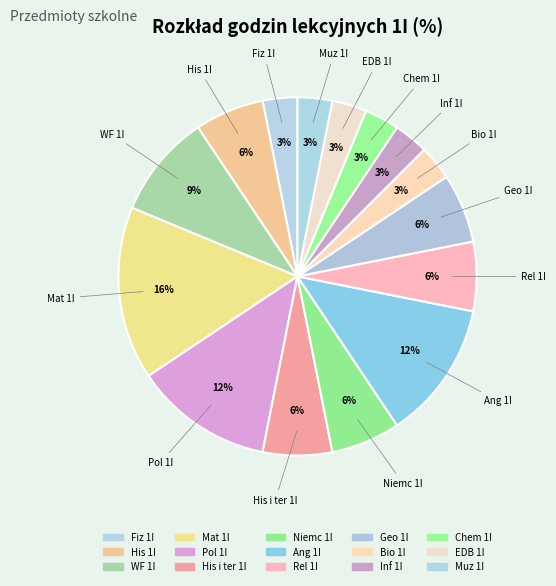

Which slice is the largest?

Mat 1I